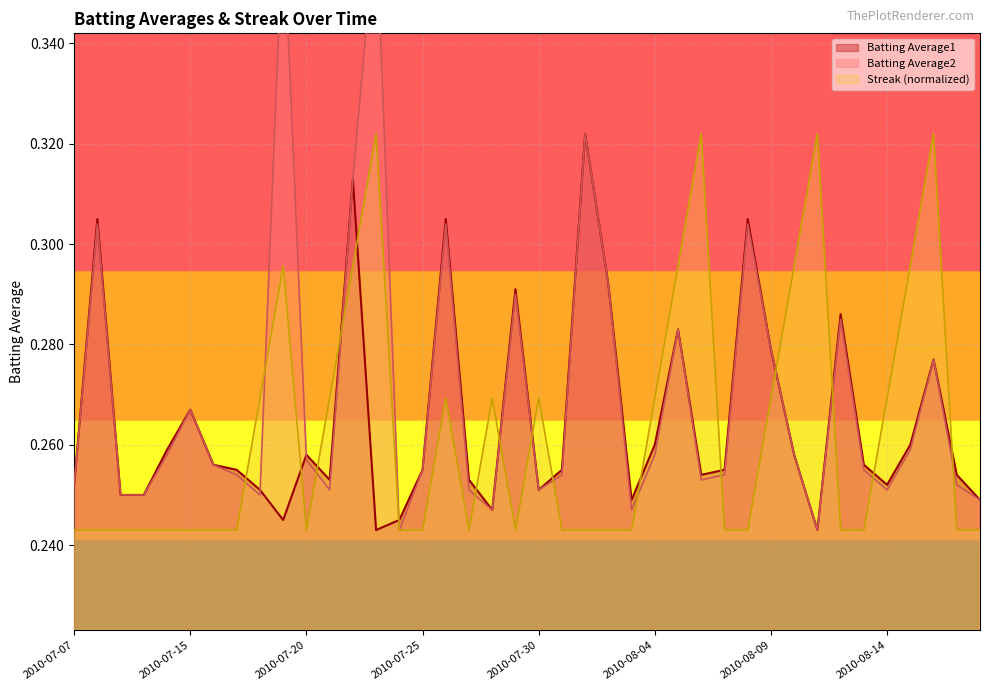

What is the smallest value displayed?

0.2